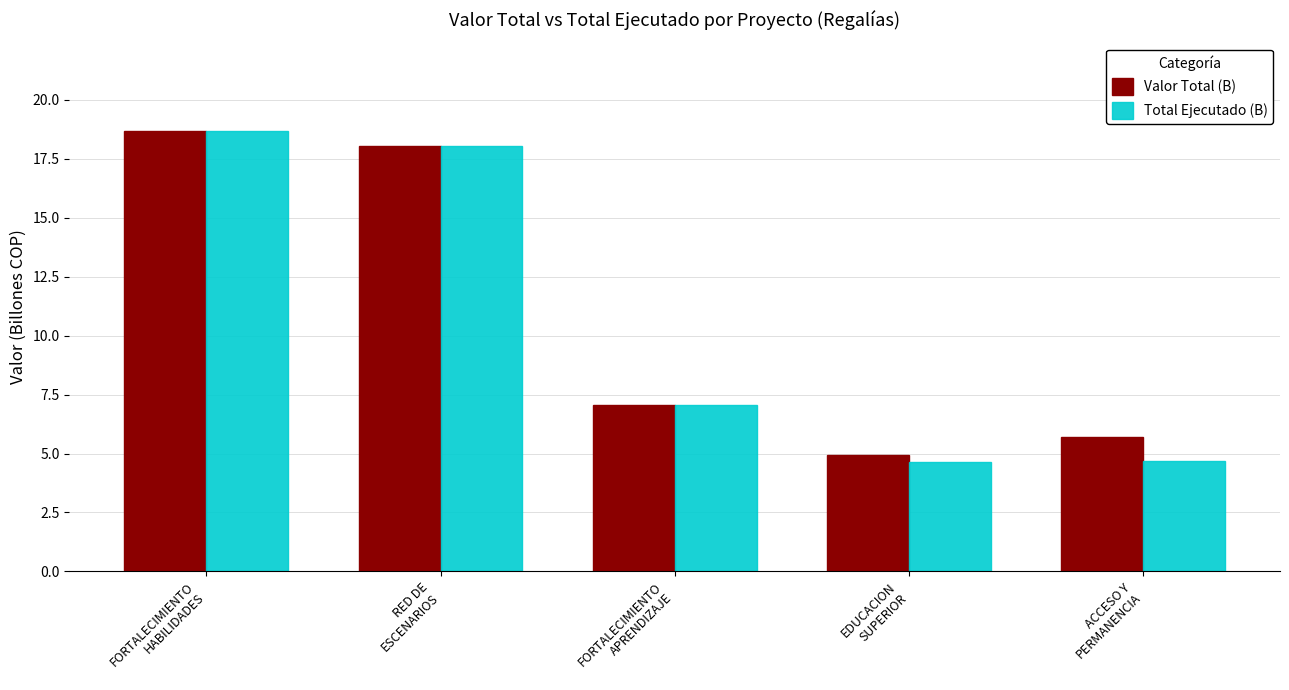

What is the difference between the Total Ejecutado (B) values at FORTALECIMIENTO
APRENDIZAJE and ACCESO Y
PERMANENCIA?

2.4